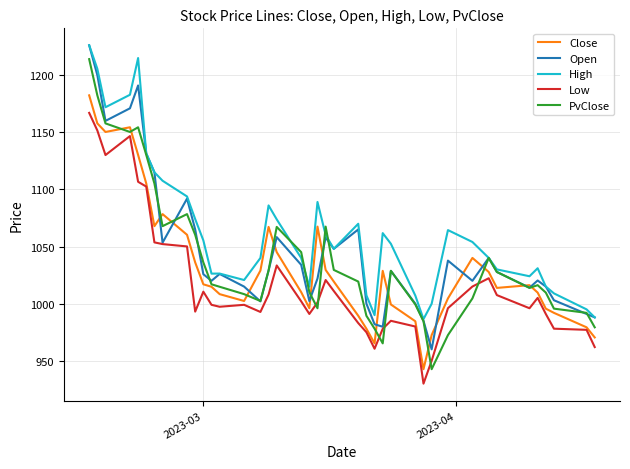

What is the smallest value displayed?

930.0